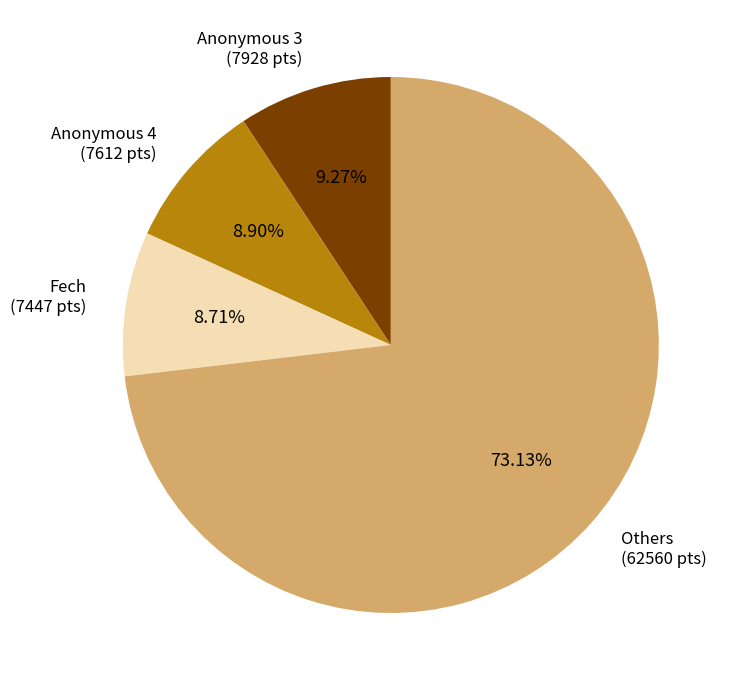

Is there a majority slice in this chart?

Yes